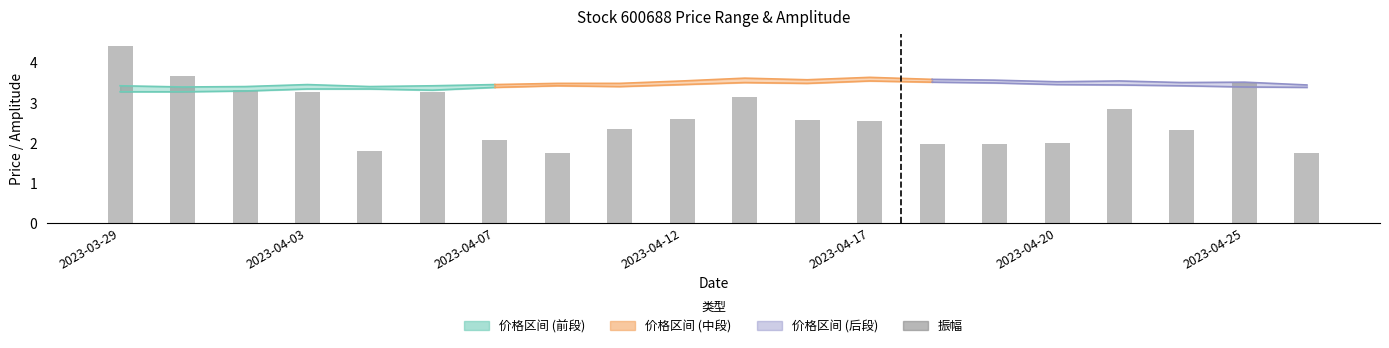

What is the label of the 17th bar from the right?

2023-04-03